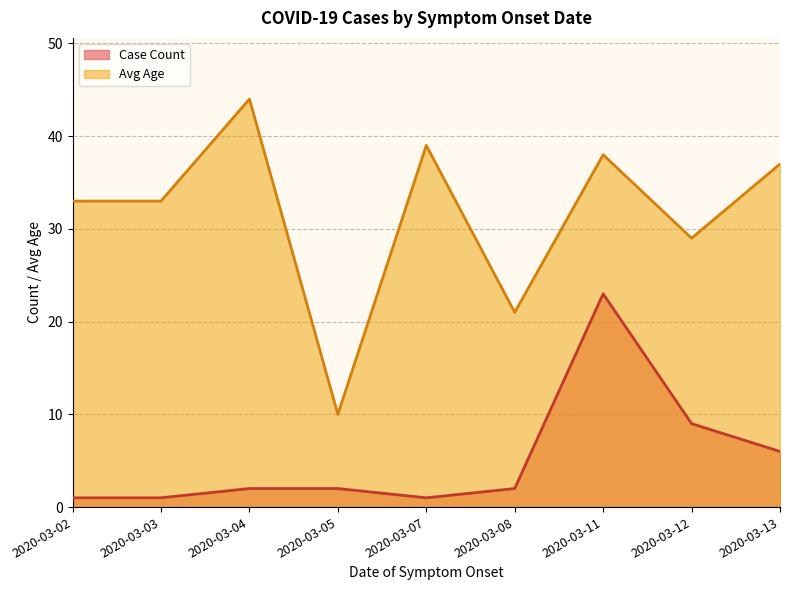

Which series has the largest range (max minus min)?

Avg Age